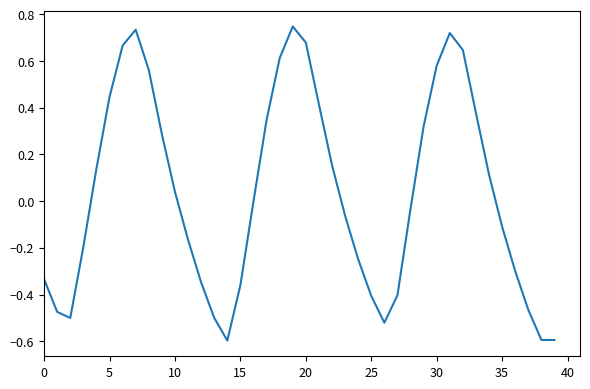

What is the difference between the maximum and minimum values?

1.3